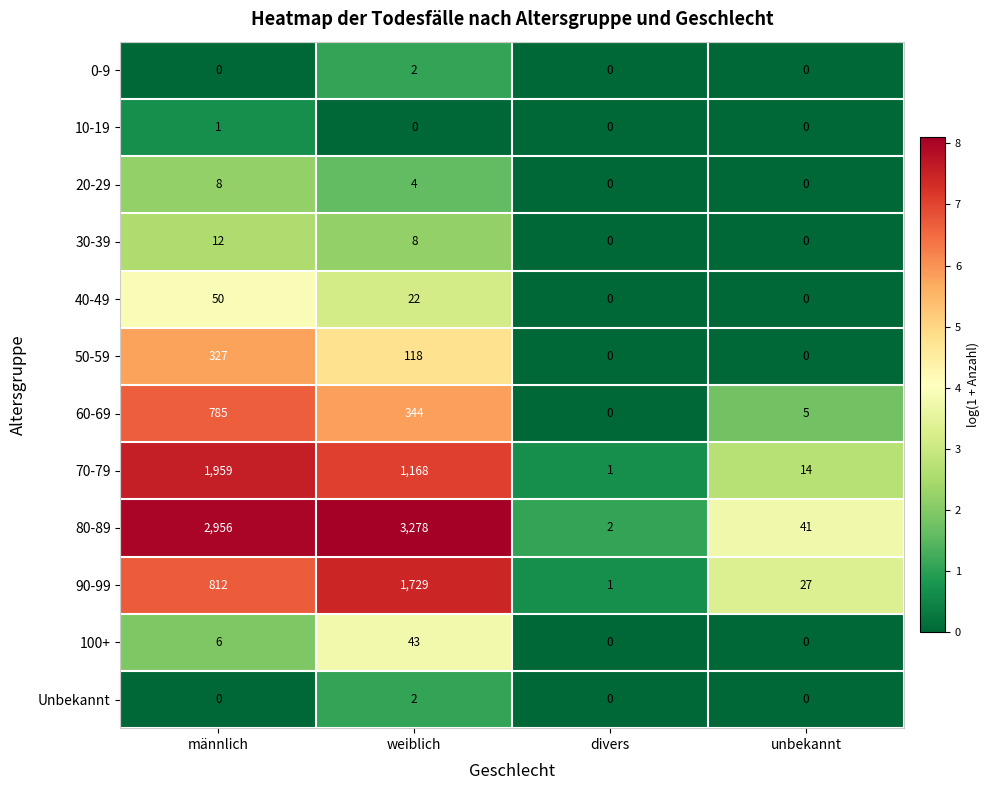

Count the number of data series in this chart.

12